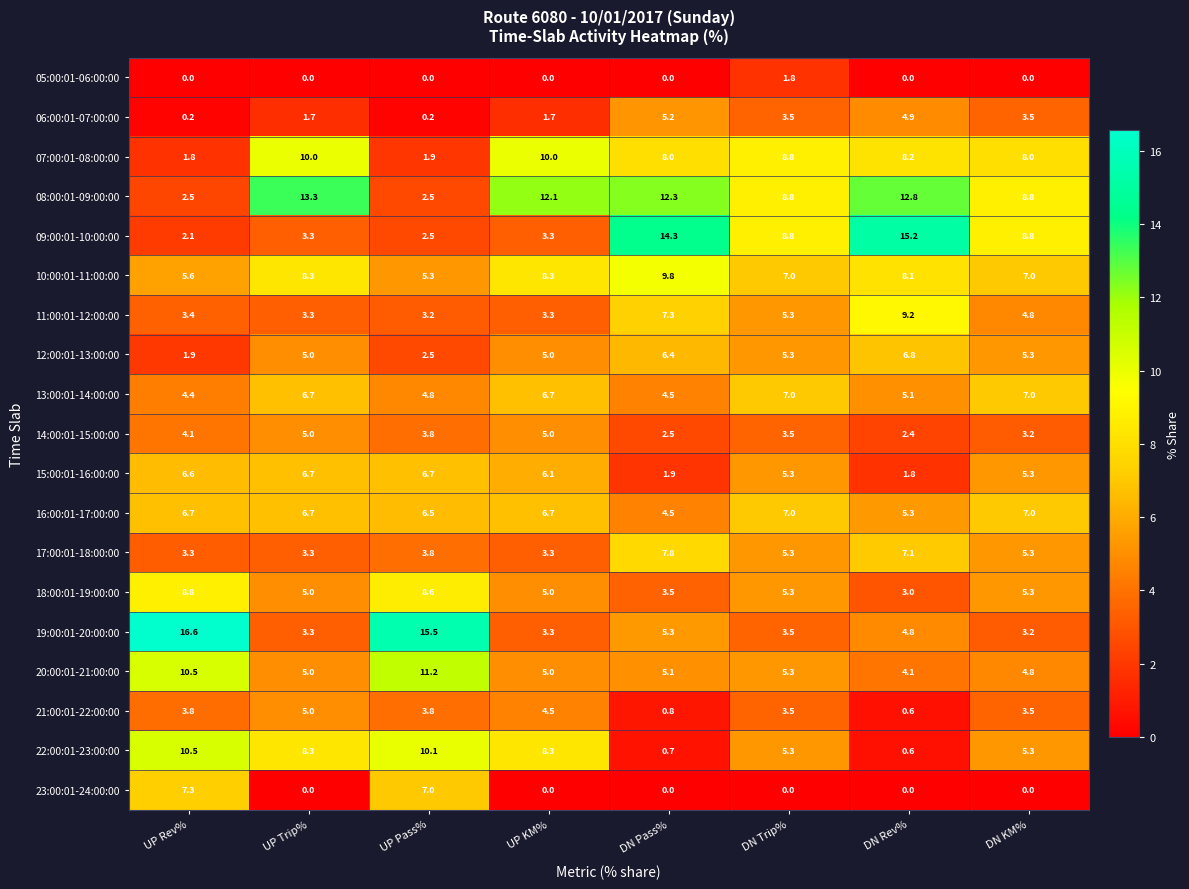

Which series has the largest total across all categories?

08:00:01-09:00:00